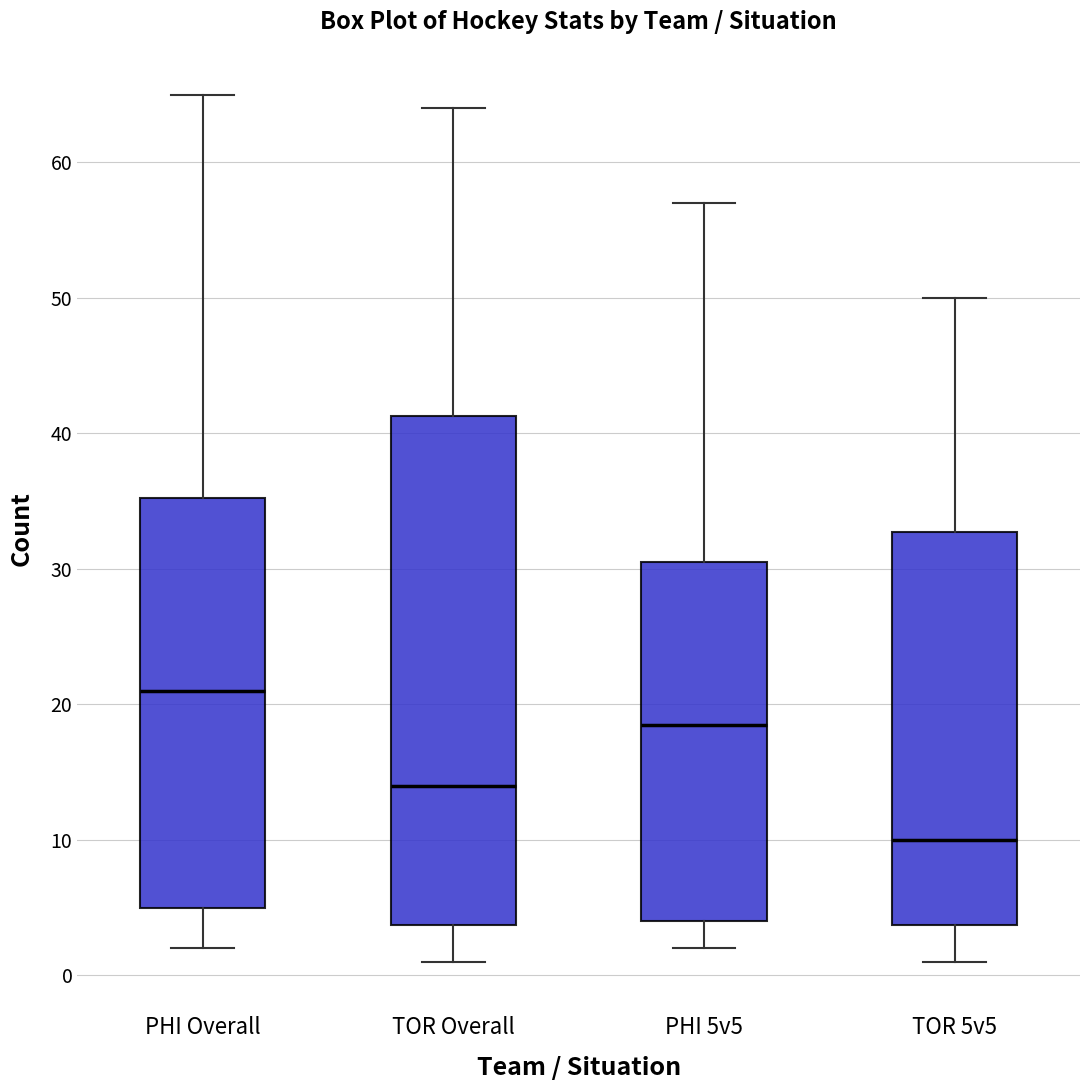

Comparing the boxes themselves (not the whiskers), which one is the tallest?

TOR Overall